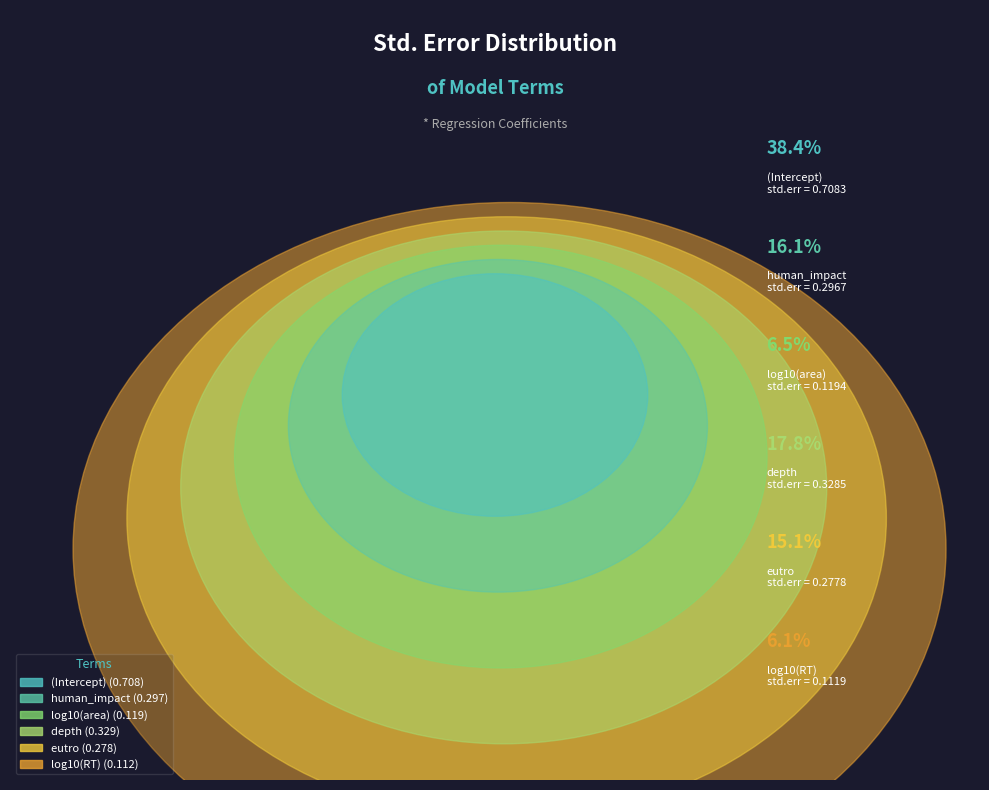

What is the largest slice in the pie chart?

(Intercept)